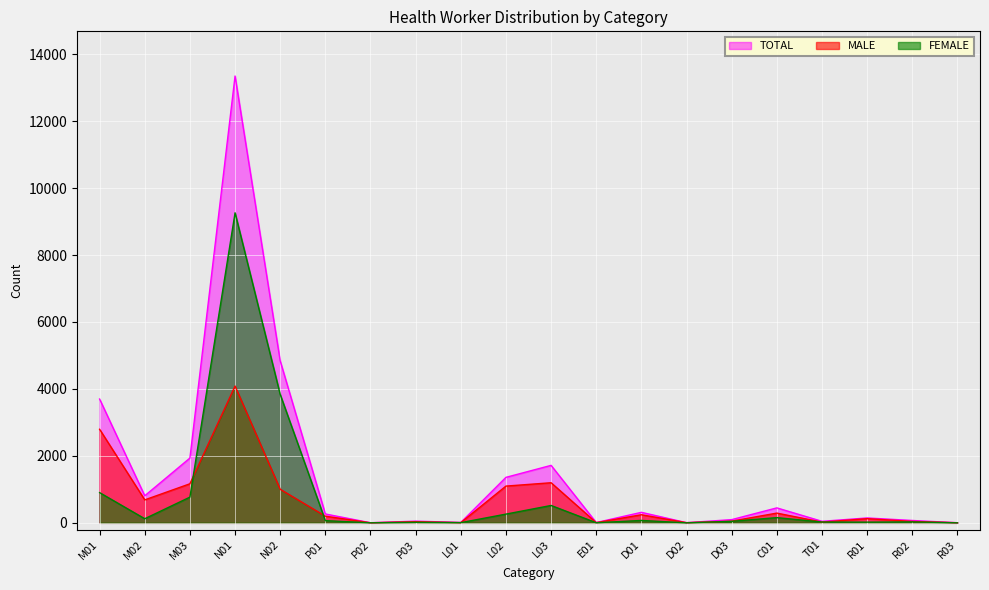

How many positive values does the FEMALE series have?

18